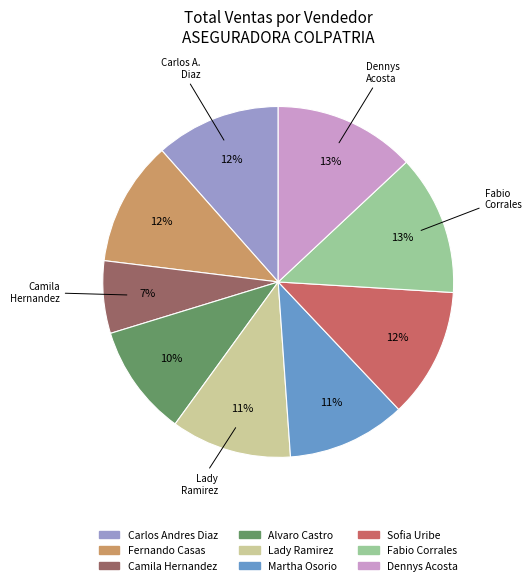

To the nearest percent, what portion does Camila Hernandez represent?

7%